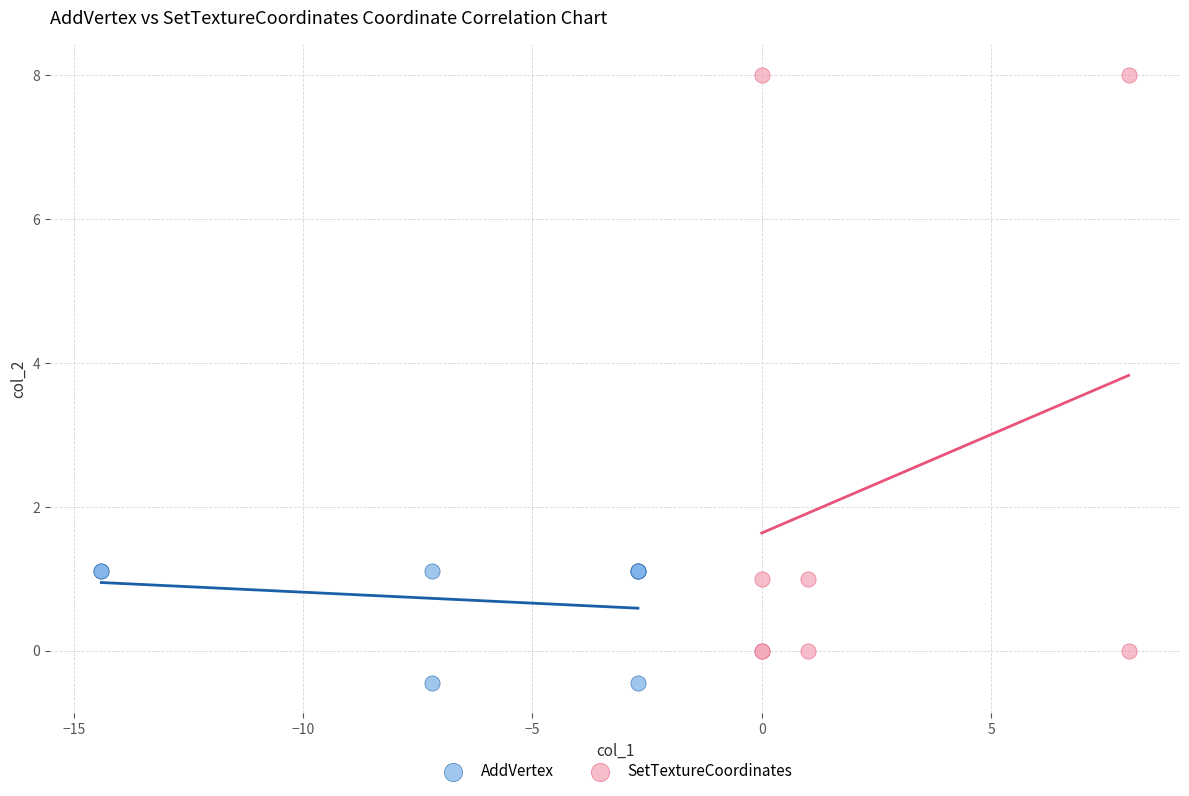

What are all the series names shown in the legend?

AddVertex, SetTextureCoordinates